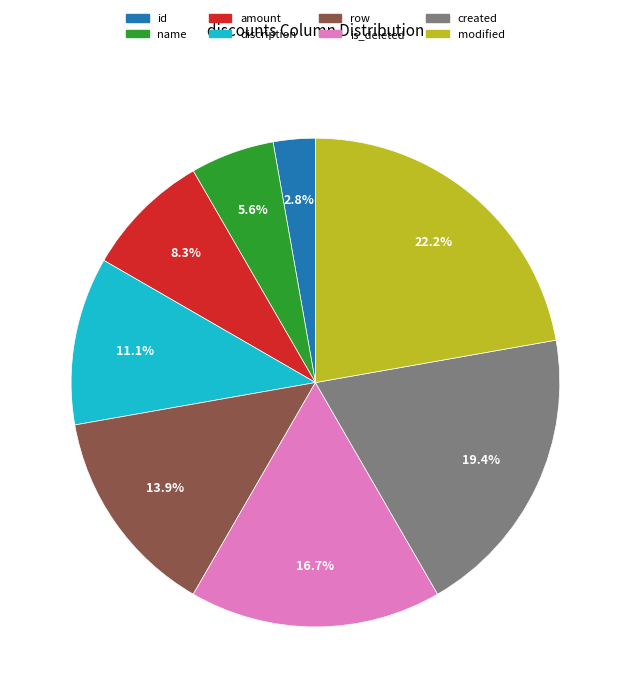

Is it true that row is 14% of the pie?

True